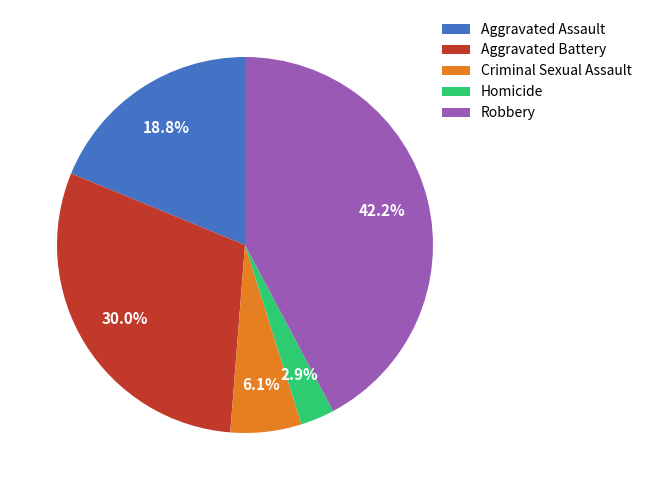

Which has a higher value, Criminal Sexual Assault or Aggravated Assault?

Aggravated Assault